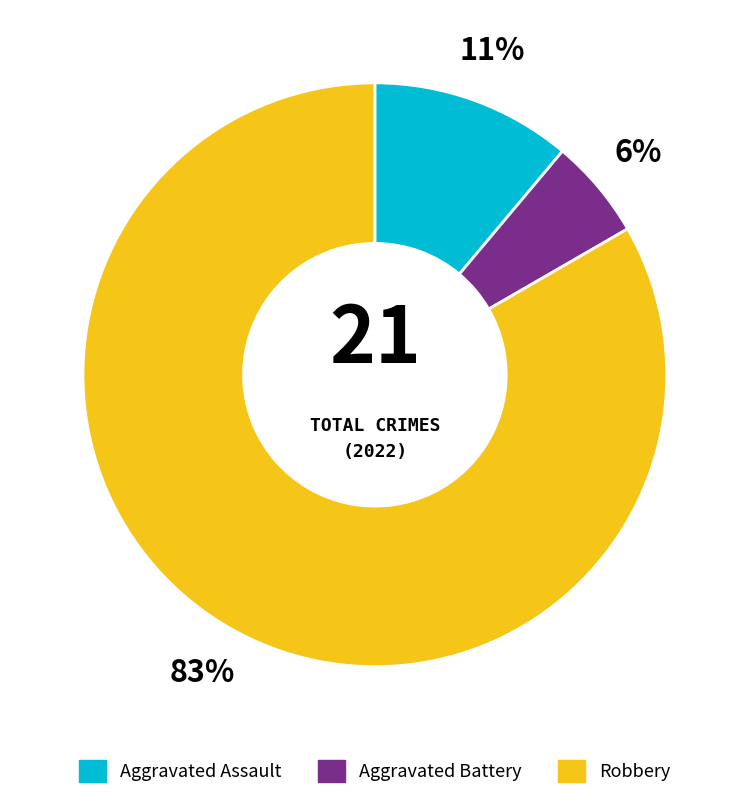

Approximately how many times larger is the value at Aggravated Battery compared to Aggravated Assault?

0.5